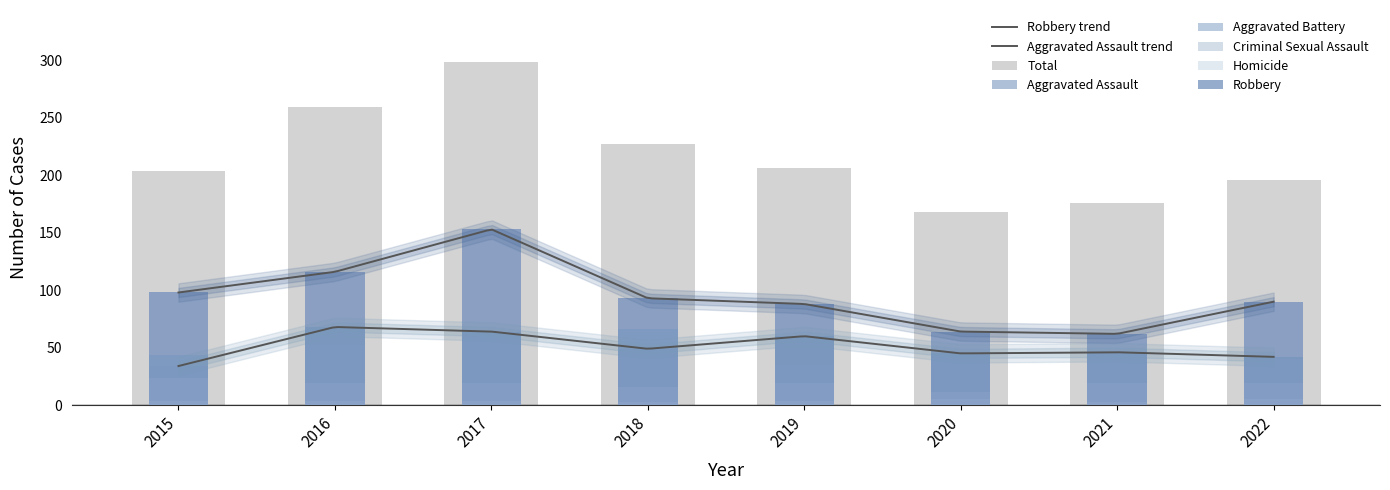

Reading right to left, extract all data points from this chart.

Aggravated Assault: 2022=42	2021=46	2020=45	2019=60	2018=49	2017=64	2016=68	2015=34
Aggravated Battery: 2022=40	2021=46	2020=43	2019=35	2018=66	2017=59	2016=52	2015=44
Criminal Sexual Assault: 2022=19	2021=19	2020=11	2019=19	2018=16	2017=19	2016=19	2015=24
Homicide: 2022=5	2021=3	2020=5	2019=4	2018=3	2017=4	2016=4	2015=4
Robbery: 2022=90	2021=62	2020=64	2019=88	2018=93	2017=153	2016=116	2015=98